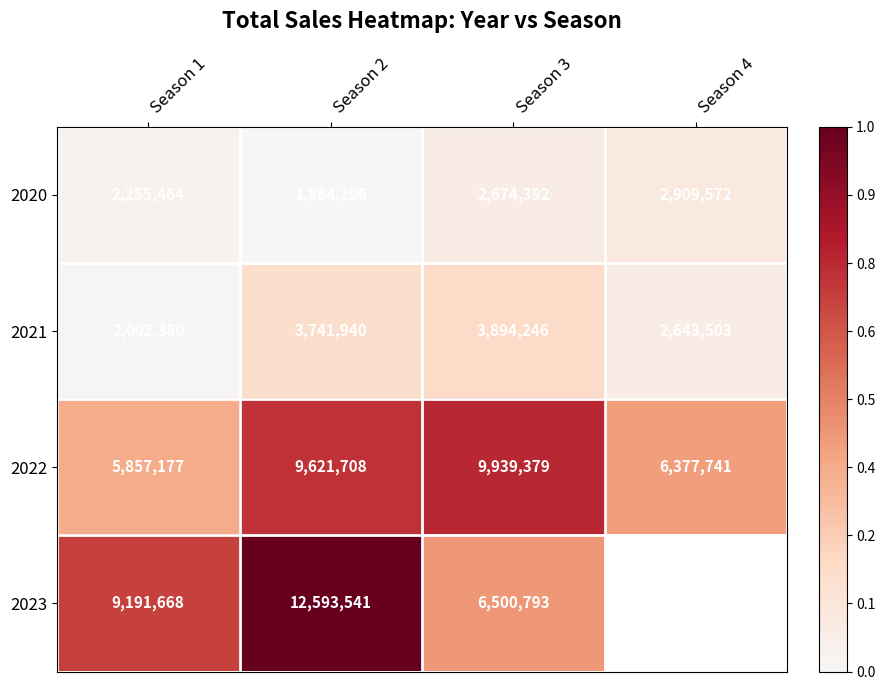

How many categories are shown in the chart?

4